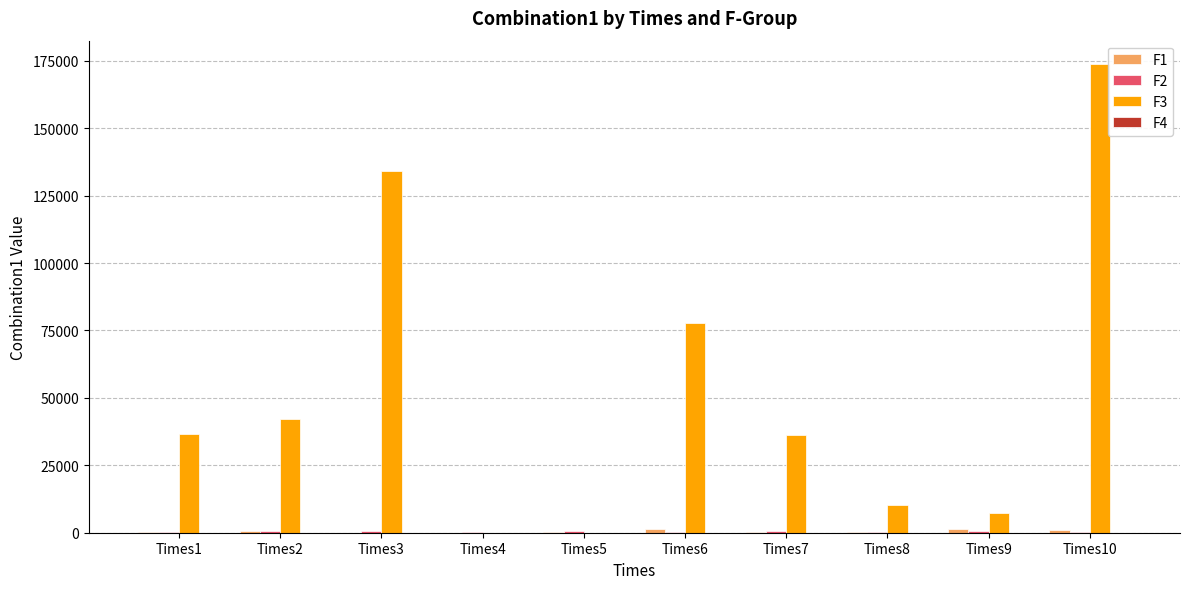

How many data points in F3 are above 36619?

5